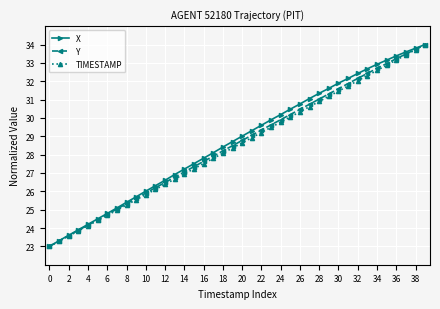

Does the chart have visible grid lines?

Yes